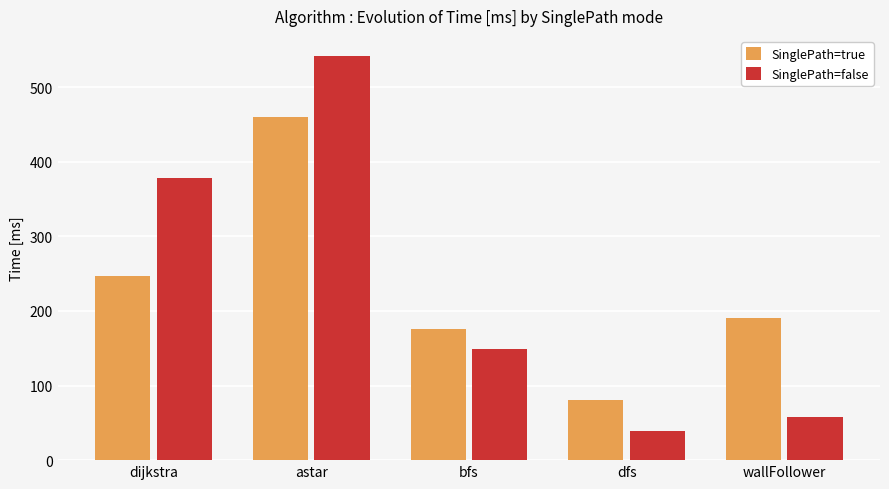

What is the sum of the SinglePath=false values at wallFollower and astar?

598.9